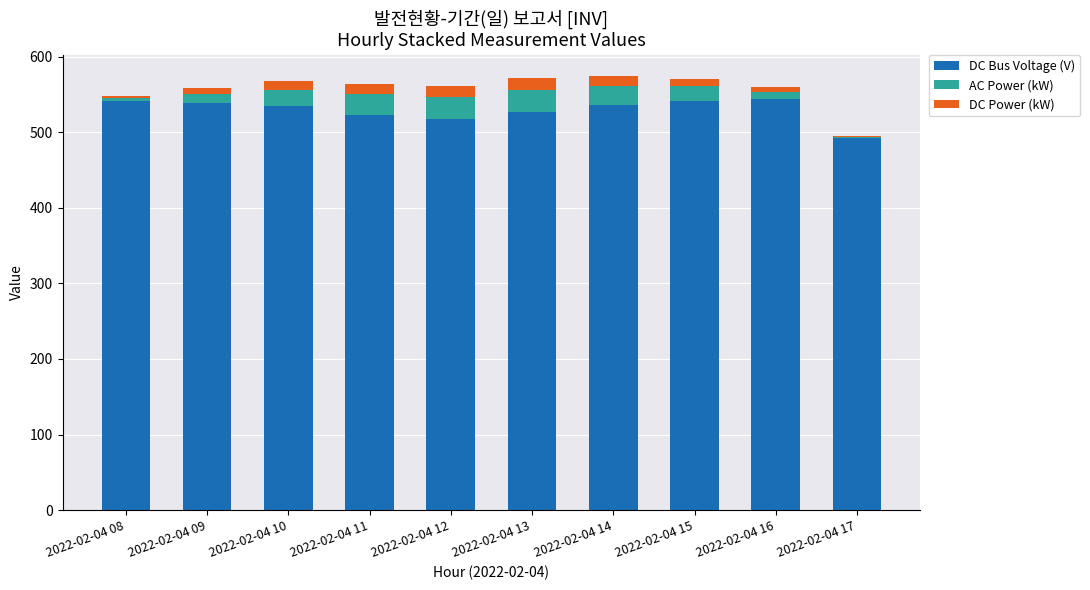

What is the total value across all series at 2022-02-04 14?

574.3